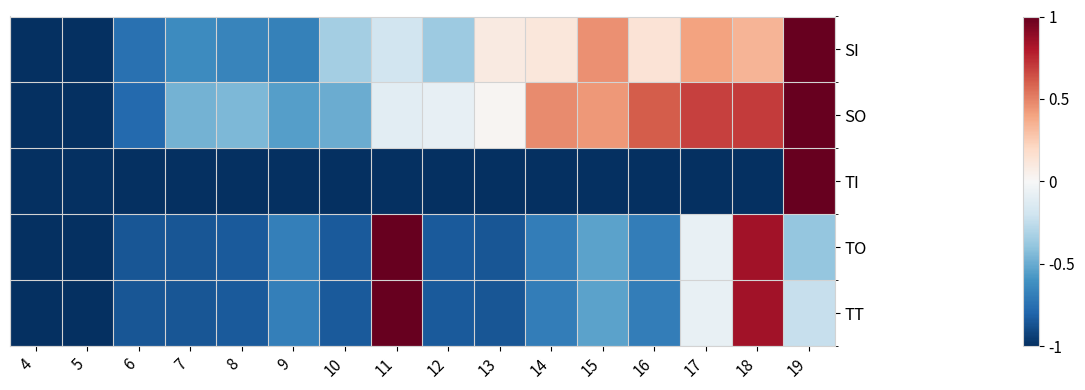

Which has a higher value, 17 or 15?

15